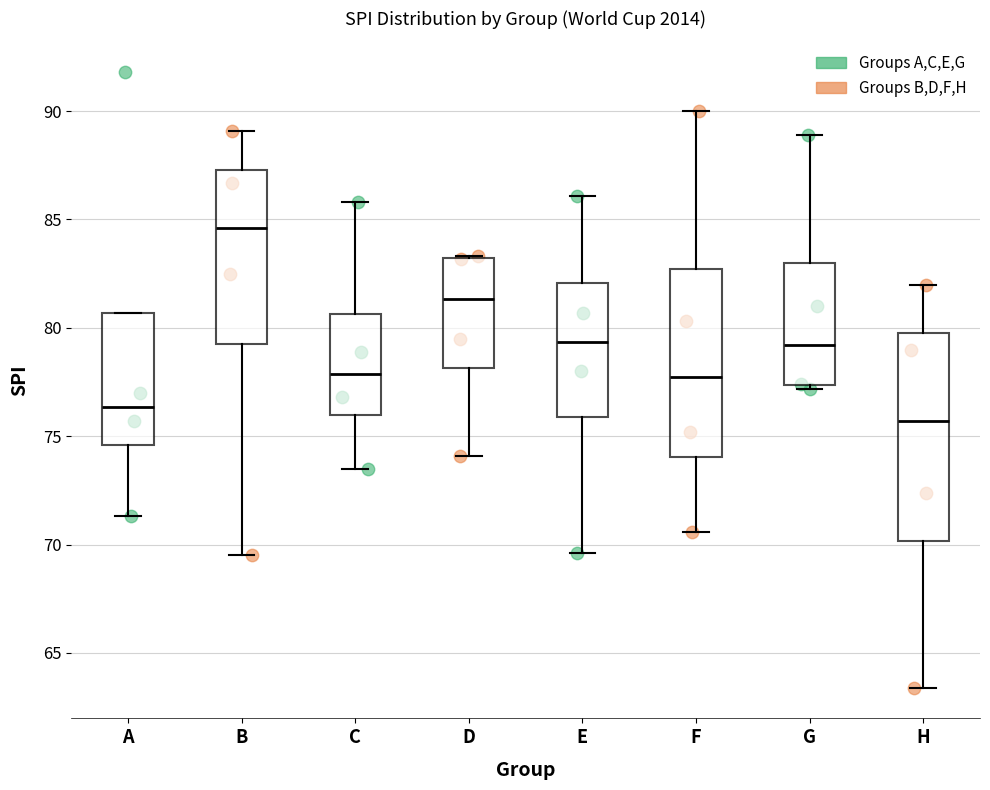

Reading left to right, transcribe this box plot: for each box, give where its median line is, the range the box spans, and where its two whiskers end, as read against the y-axis. The values are not printed on the chart, so give them approximately, as read against the axis.

A: median 76.5, box 74.5 to 80.5, whiskers 71.5 to 80.5
B: median 84.5, box 79.5 to 87.5, whiskers 69.5 to 89.0
C: median 78.0, box 76.0 to 80.5, whiskers 73.5 to 86.0
D: median 81.5, box 78.0 to 83.0, whiskers 74.0 to 83.5
E: median 79.5, box 76.0 to 82.0, whiskers 69.5 to 86.0
F: median 78.0, box 74.0 to 82.5, whiskers 70.5 to 90.0
G: median 79.0, box 77.5 to 83.0, whiskers 77.0 to 89.0
H: median 75.5, box 70.0 to 80.0, whiskers 63.5 to 82.0